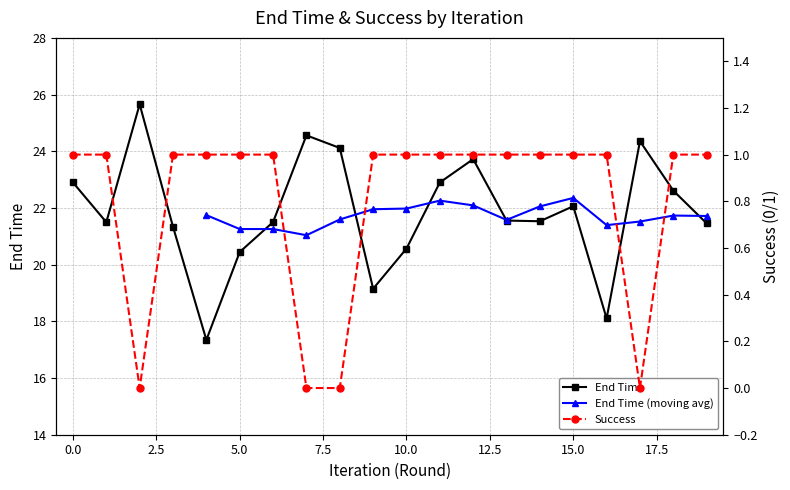

What is the lowest value of the End Time series?

17.3